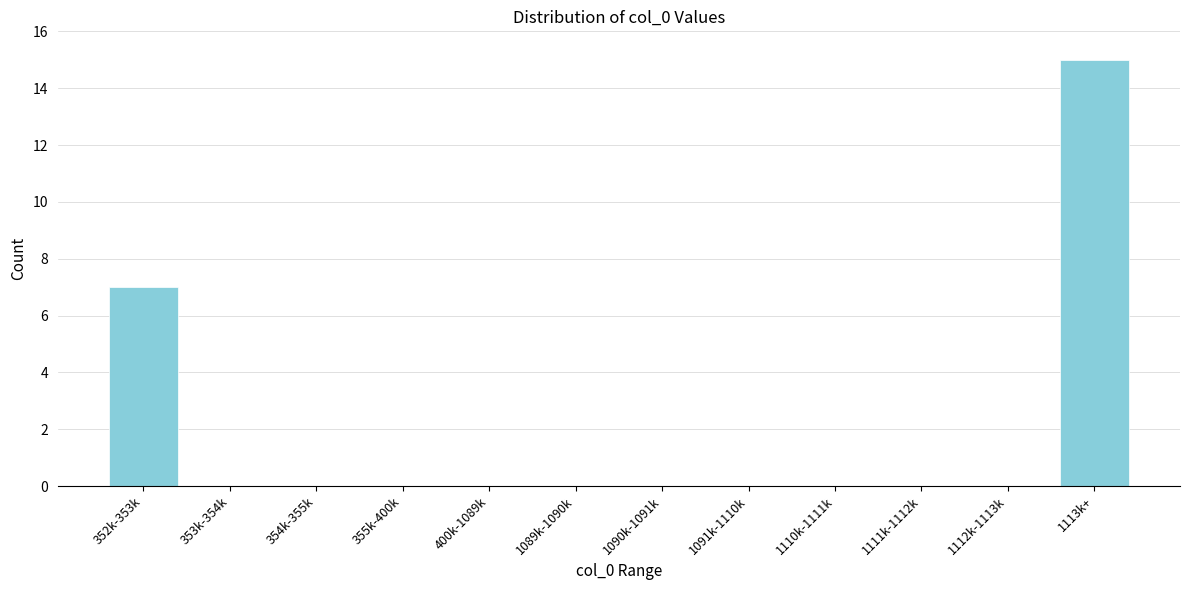

Reading left to right, extract all data points from this chart.

352k-353k=7	353k-354k=0	354k-355k=0	355k-400k=0	400k-1089k=0	1089k-1090k=0	1090k-1091k=0	1091k-1110k=0	1110k-1111k=0	1111k-1112k=0	1112k-1113k=0	1113k+=15